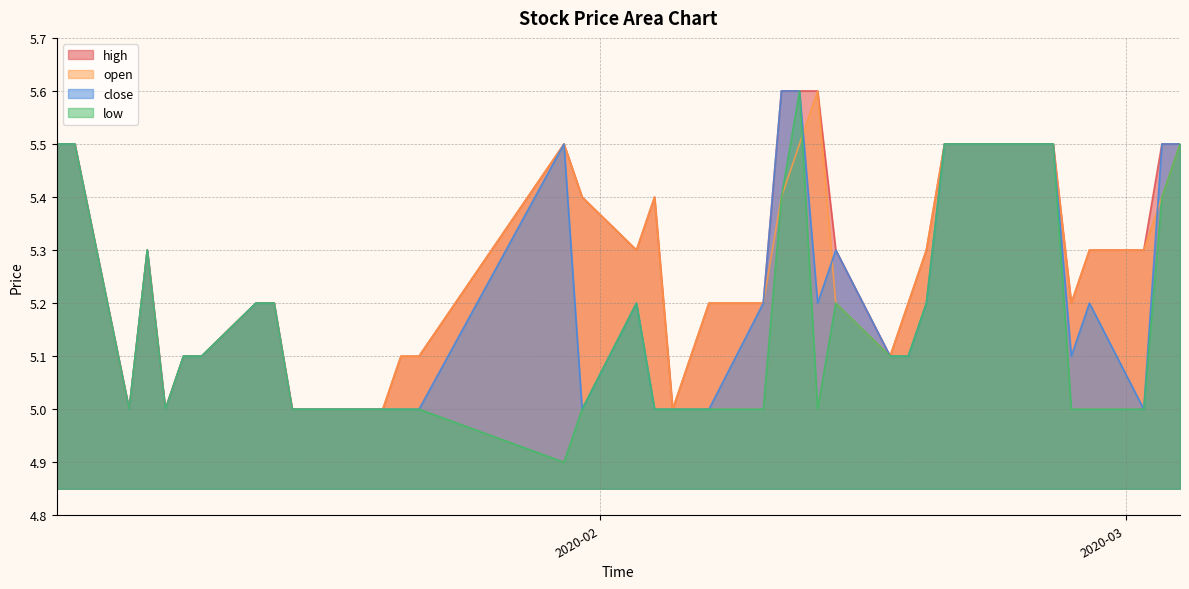

What are all the series names shown in the legend?

high, open, close, low